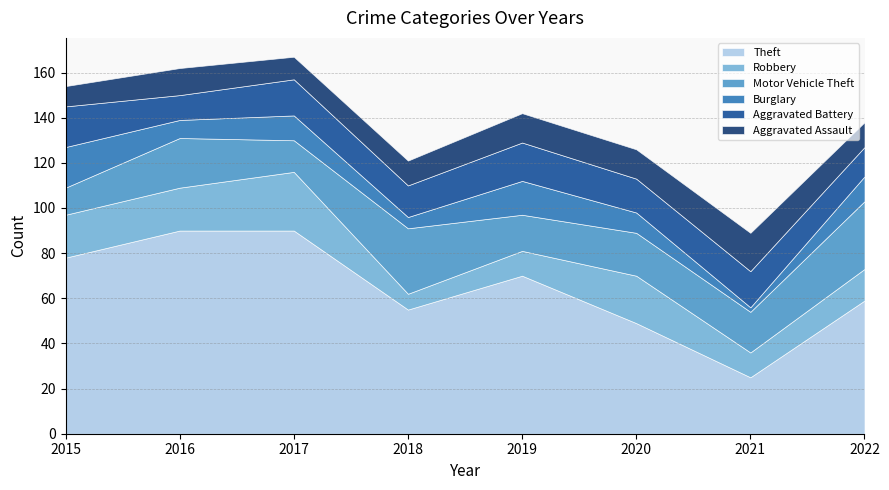

Which category has the highest value in the Robbery series?

2017